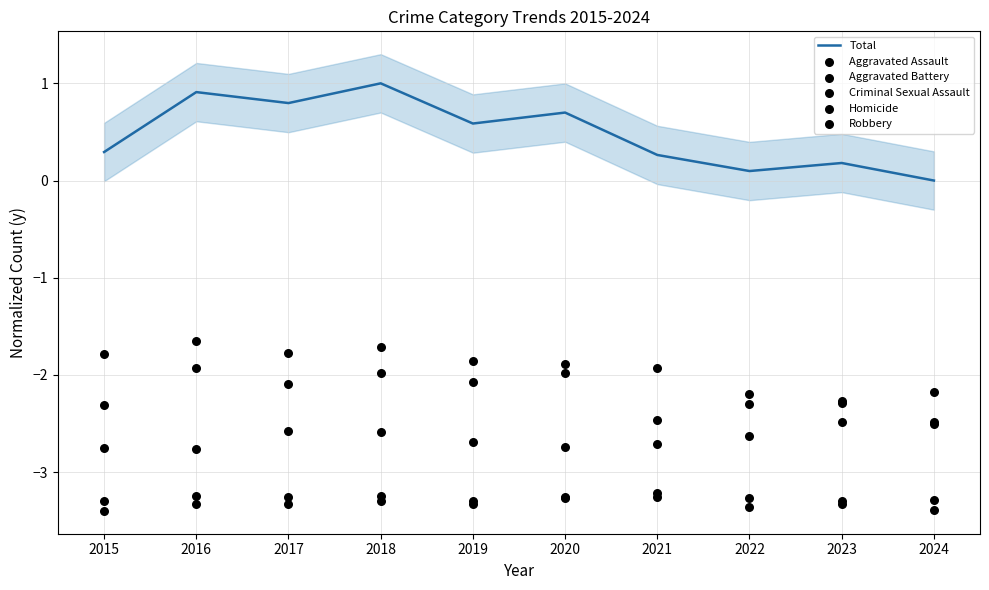

Is the value of Homicide at 2021 greater than the value of Robbery at 2023?

No